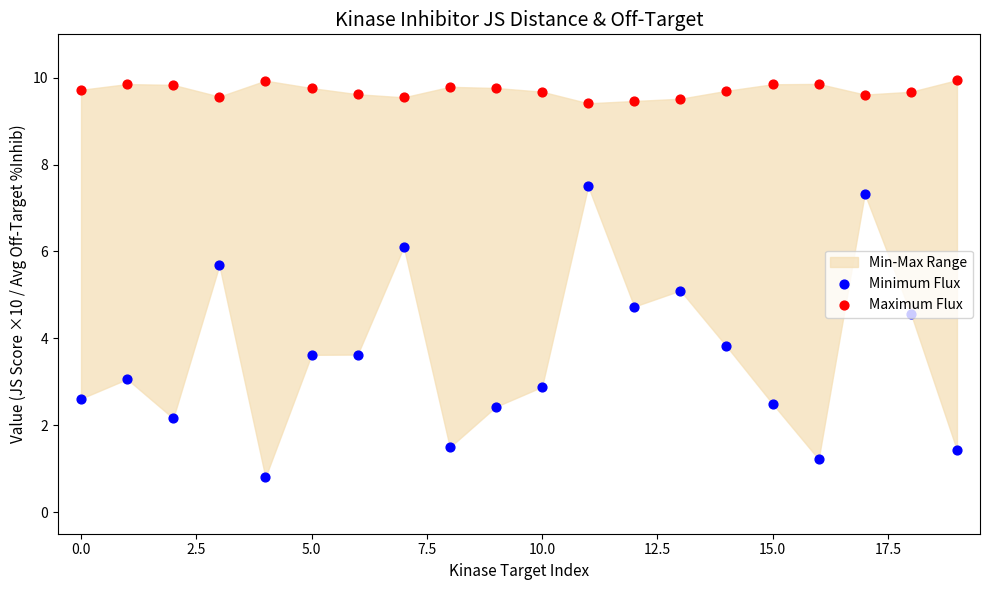

Which series contains the highest Y value?

Maximum Flux